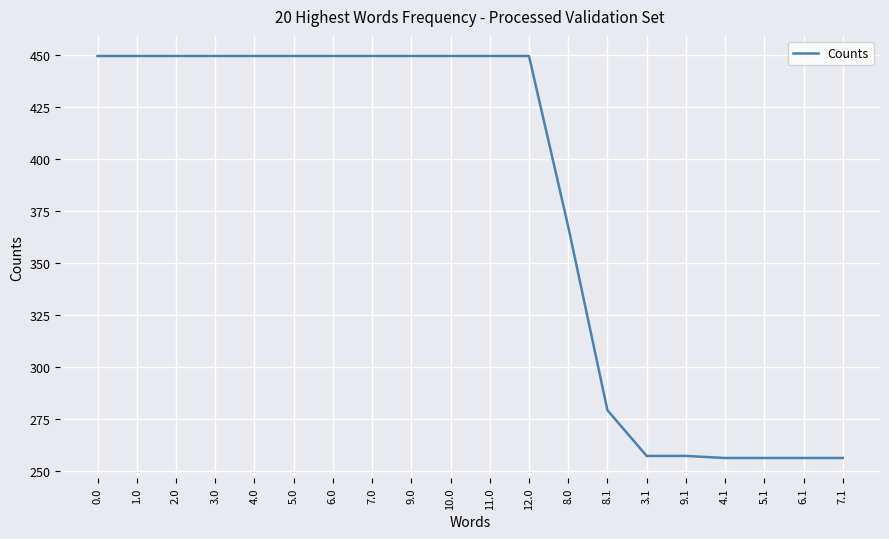

How many lines are shown in the chart?

1